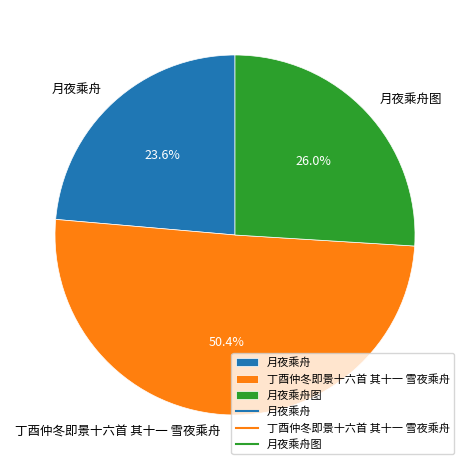

How many slices are in this pie chart?

3